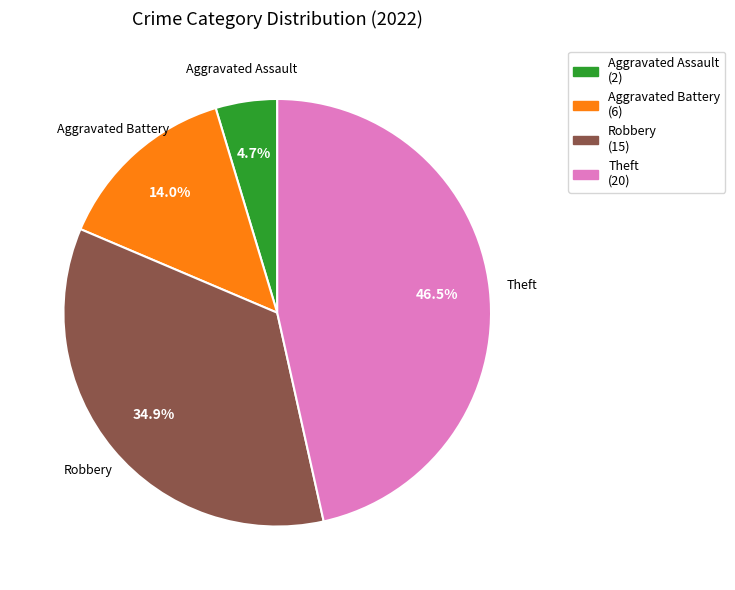

How many slices are in this pie chart?

4